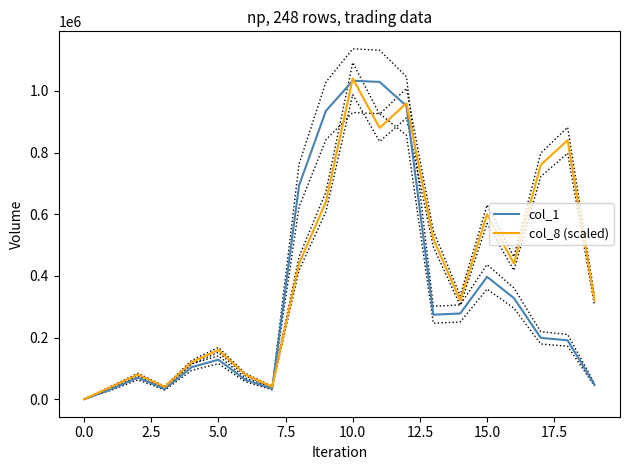

What is the sum of all col_8 (scaled) values?

8320000